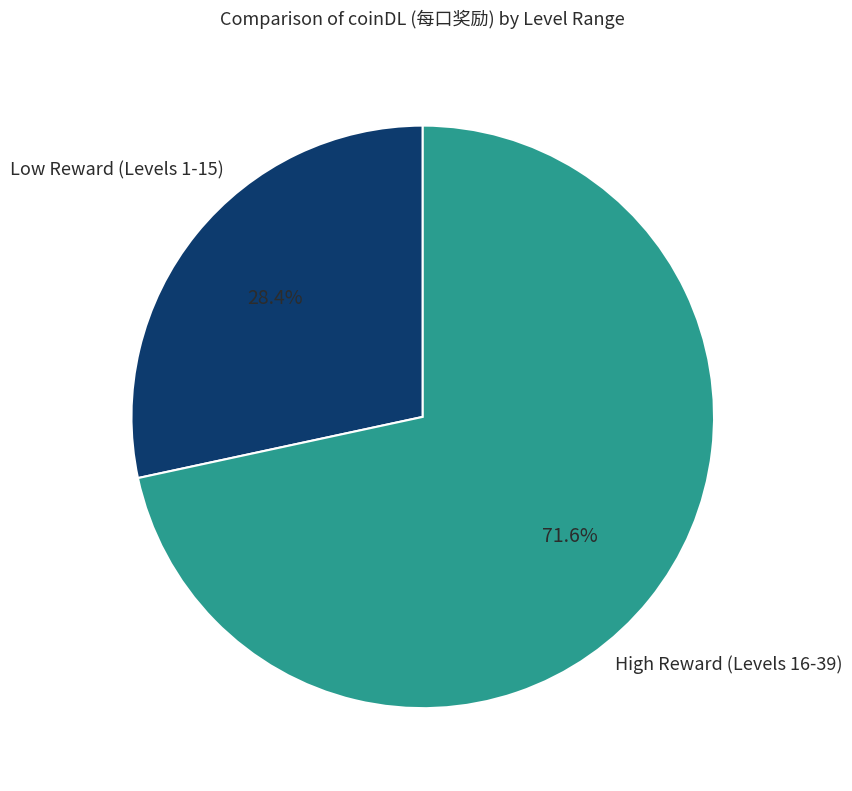

What portion of the pie excludes Low Reward (Levels 1-15)?

71.6%